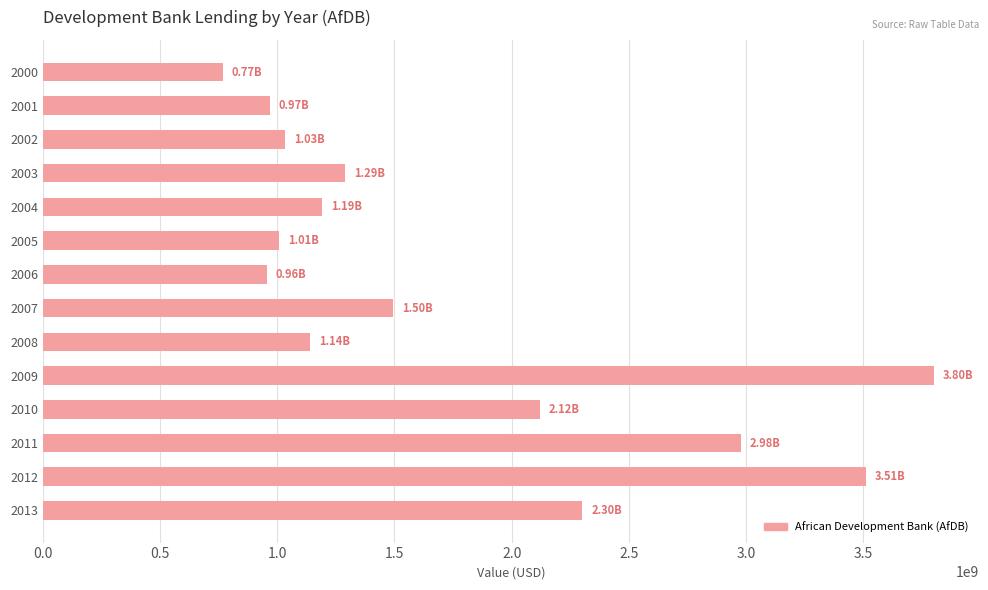

What is the difference between the maximum and minimum values?

3036140000